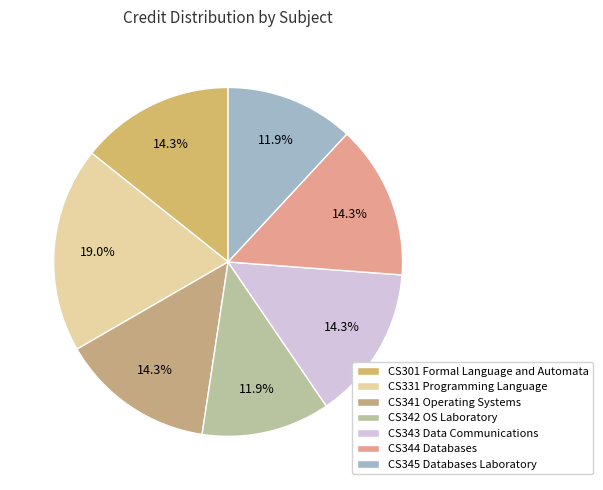

What is the change in value from CS331 Programming Language to CS344 Databases?

-2